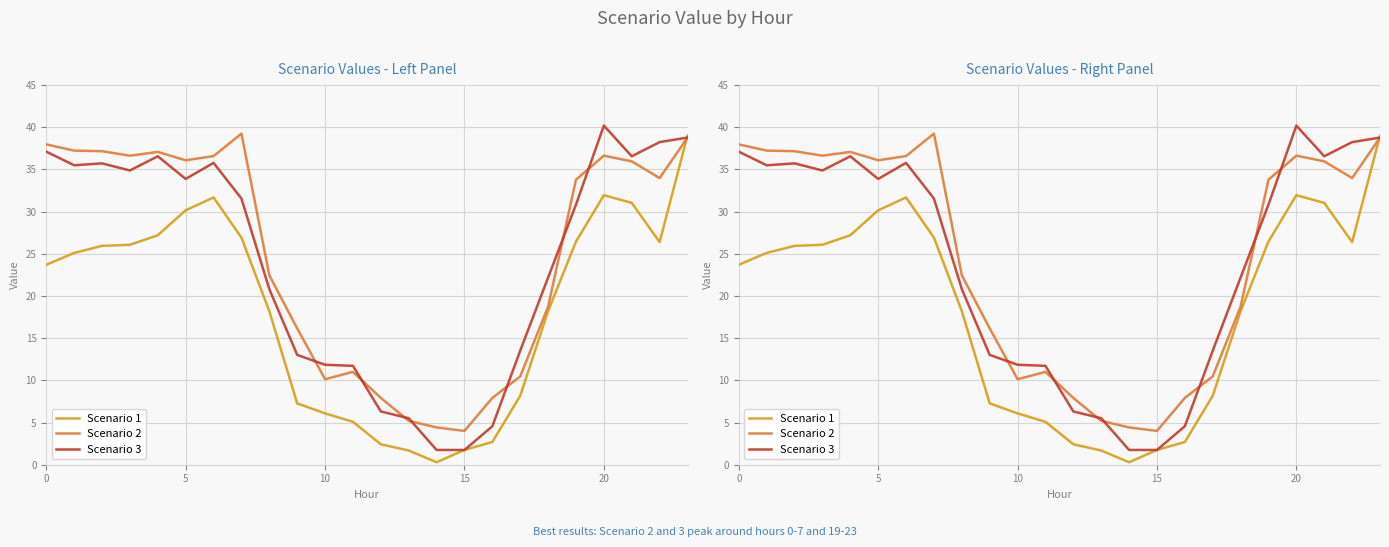

Is this an area chart (filled region under the line)?

No